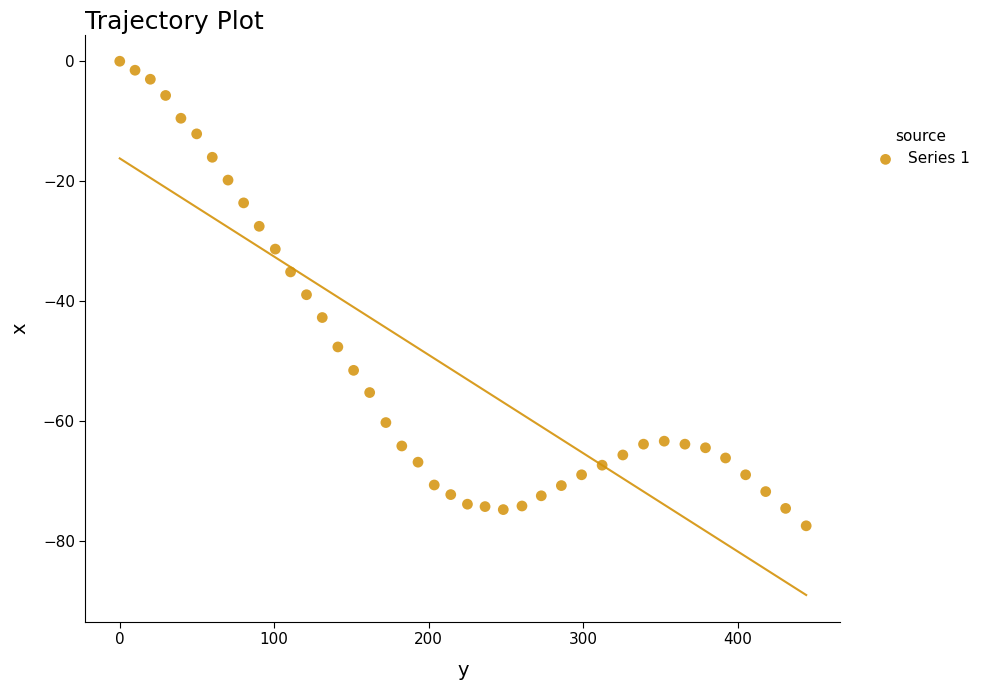

What is the range of X values (max minus min)?

444.4